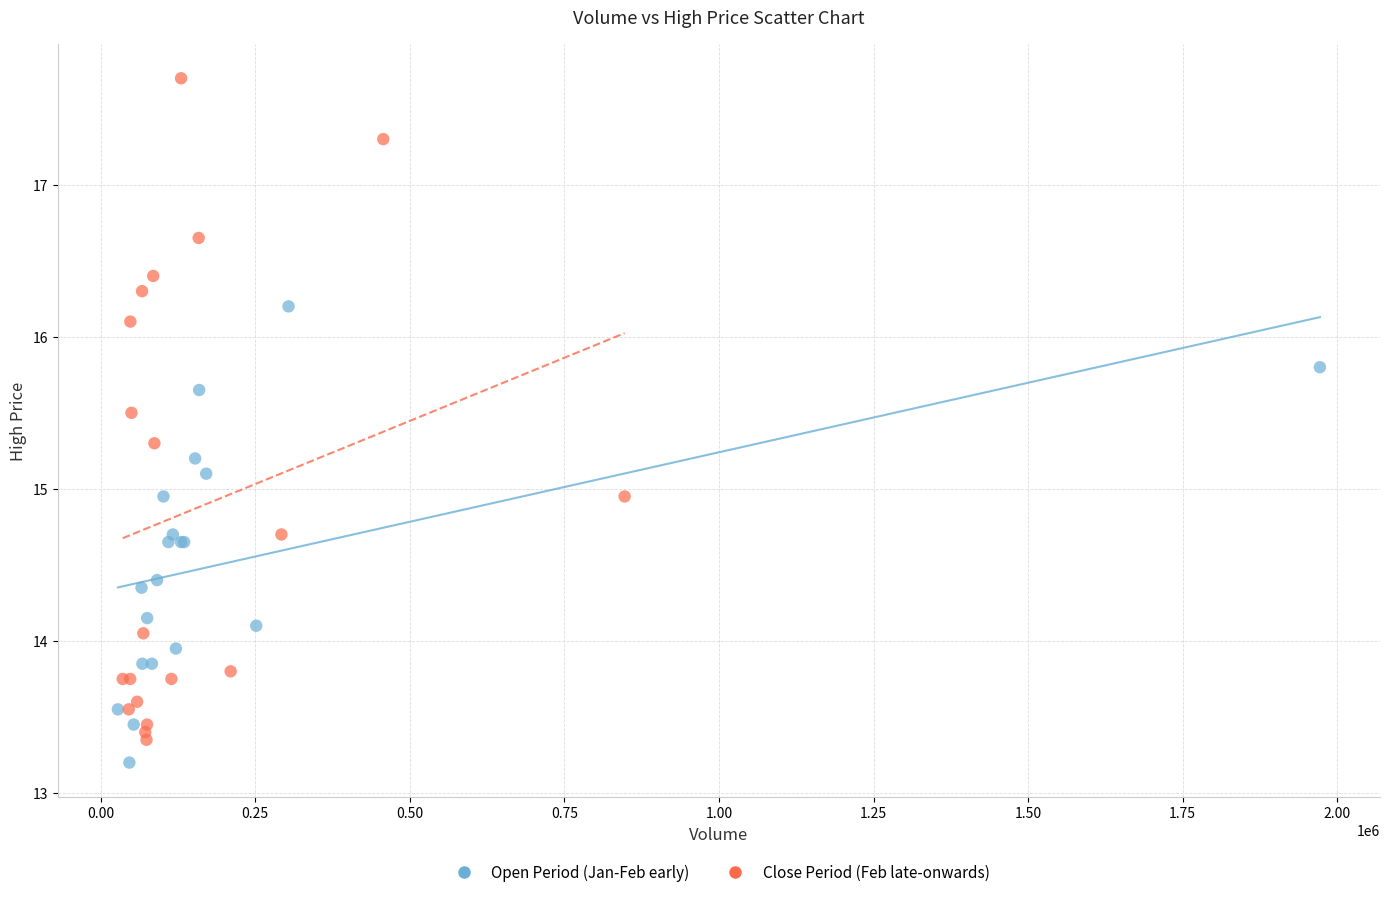

Which series contains the highest Y value?

Close Period (Feb late-onwards)